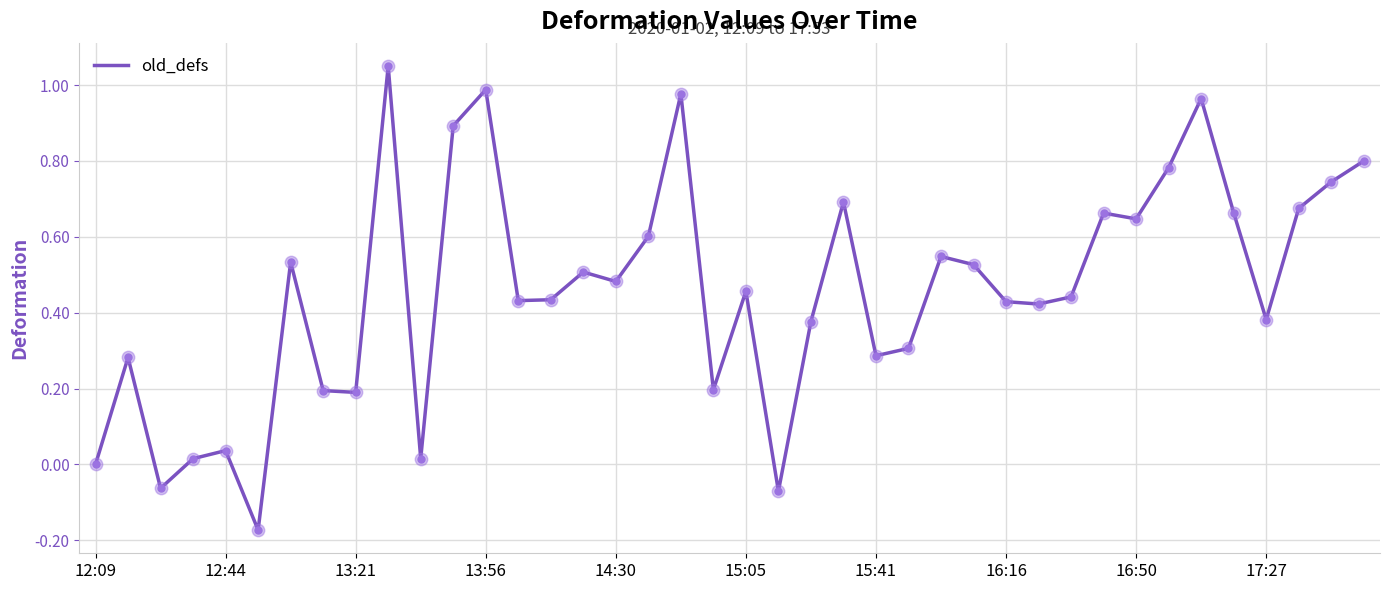

What is the difference between the maximum and minimum values?

1.2